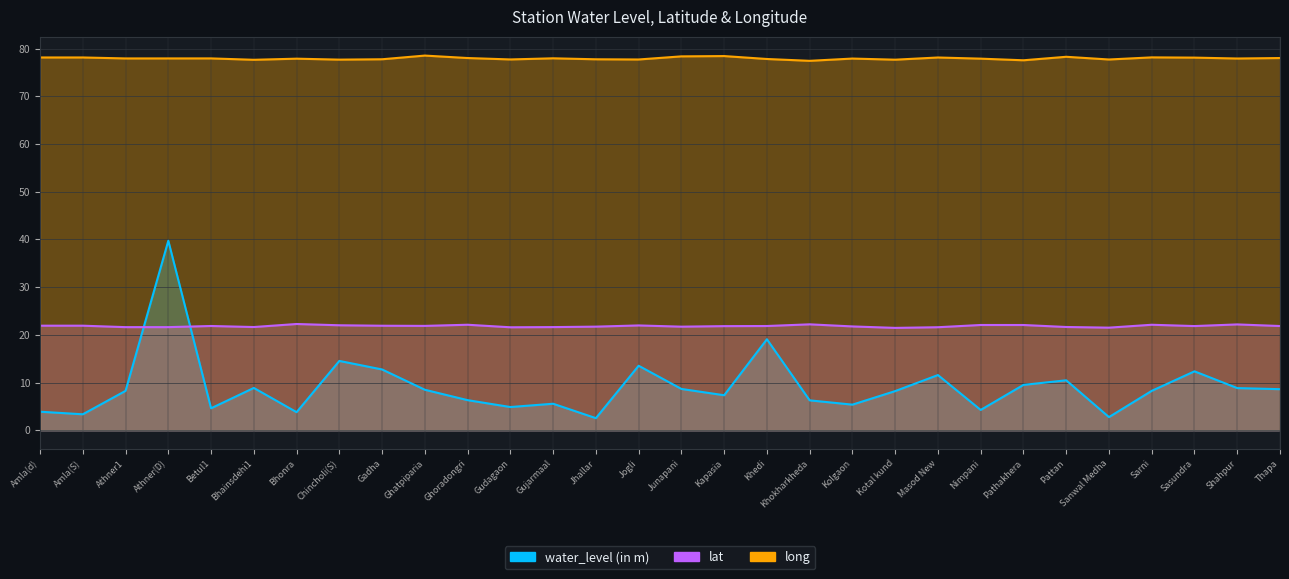

Reading left to right, extract all data points from this chart.

water_level (in m): 3.9	3.4	8.3	39.7	4.6	8.9	3.8	14.5	12.8	8.5	6.3	4.9	5.6	2.5	13.5	8.7	7.3	19.1	6.3	5.4	8.2	11.6	4.3	9.5	10.5	2.8	8.3	12.4	8.8	8.6
lat: 21.9	21.9	21.6	21.6	21.9	21.6	22.3	22.0	21.9	21.9	22.1	21.6	21.6	21.7	22.0	21.7	21.8	21.9	22.2	21.8	21.5	21.6	22.1	22.1	21.7	21.5	22.1	21.8	22.2	21.9
long: 78.1	78.1	77.9	77.9	77.9	77.6	77.9	77.7	77.7	78.5	78.0	77.7	77.9	77.7	77.7	78.4	78.4	77.8	77.4	77.9	77.7	78.1	77.9	77.5	78.3	77.7	78.1	78.1	77.9	78.0